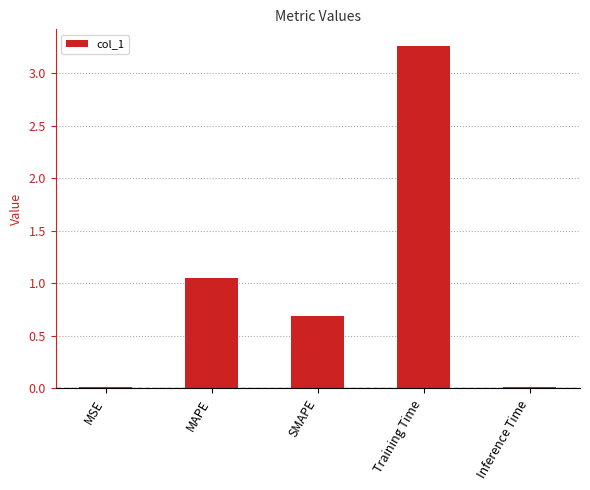

True or false: the data shows 5.0 at Training Time.

False